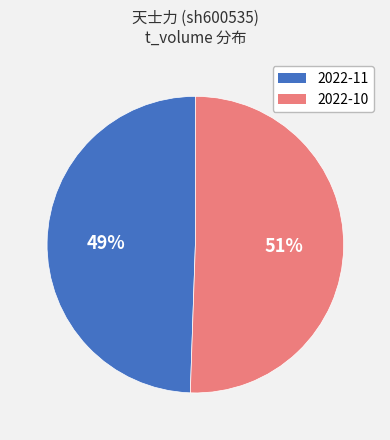

How many segments does this pie chart have?

2